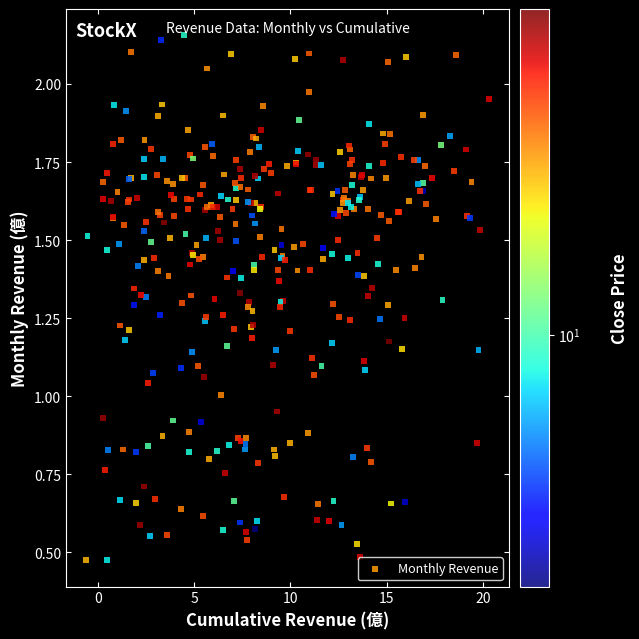

What is the range of X values (max minus min)?

20.9